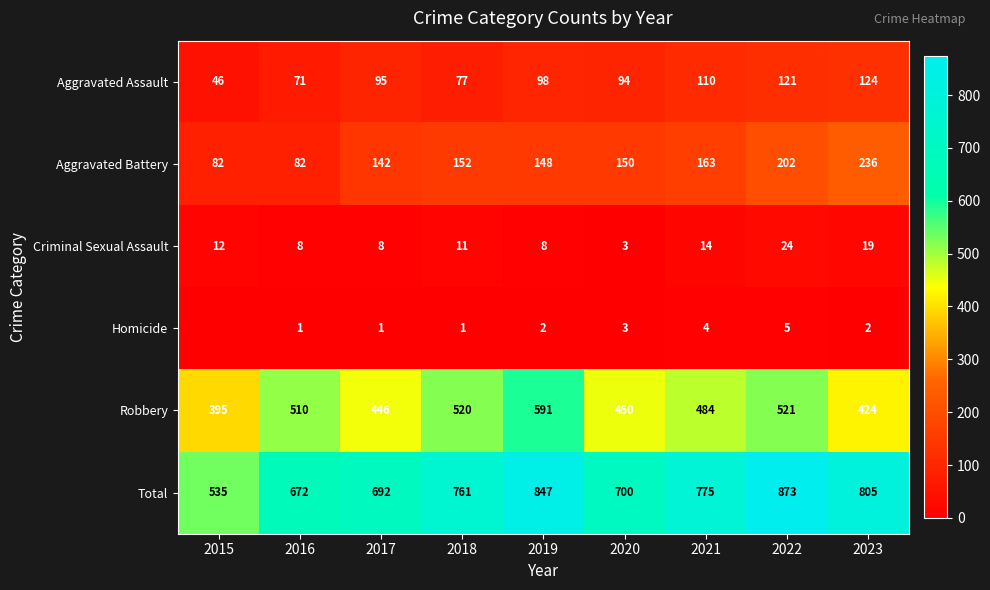

What is the minimum value for Total?

535